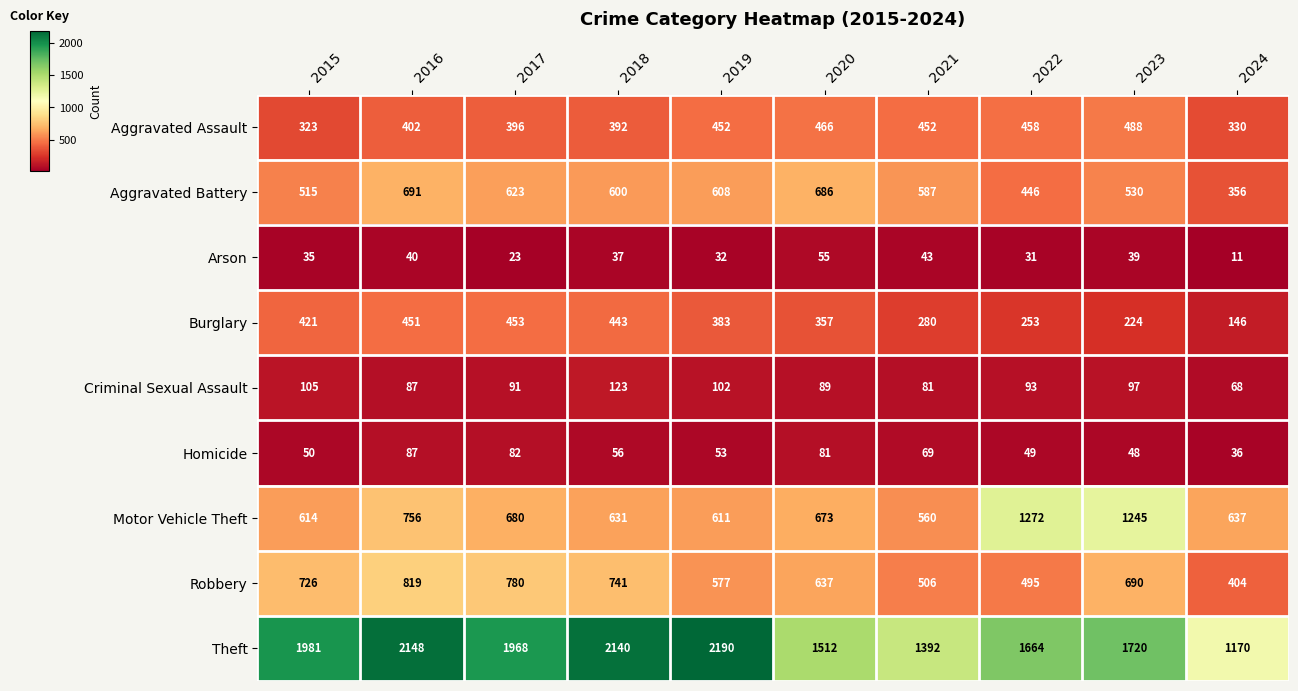

Rank the series at 2018 from highest to lowest value.

Theft, Robbery, Motor Vehicle Theft, Aggravated Battery, Burglary, Aggravated Assault, Criminal Sexual Assault, Homicide, Arson